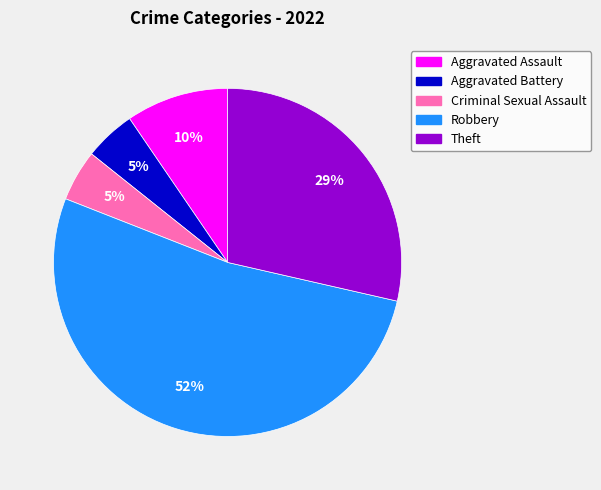

Combined, do Aggravated Assault and Theft account for over 50%?

No